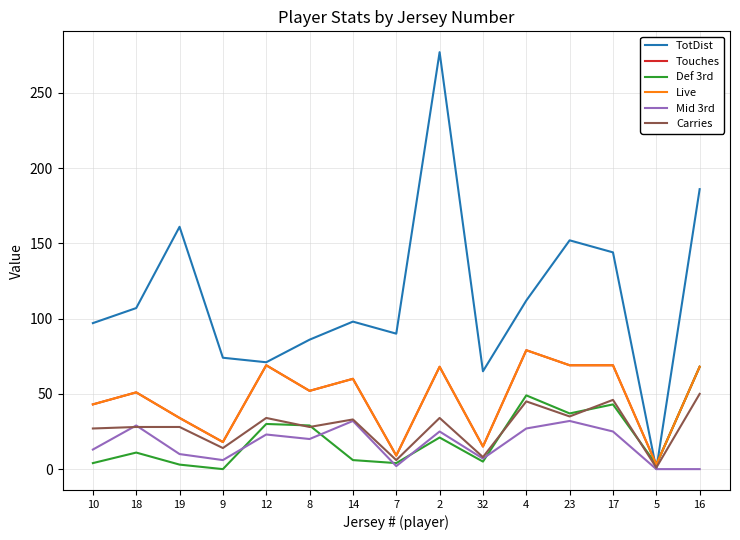

What is the label of the 5th point from the right?

4